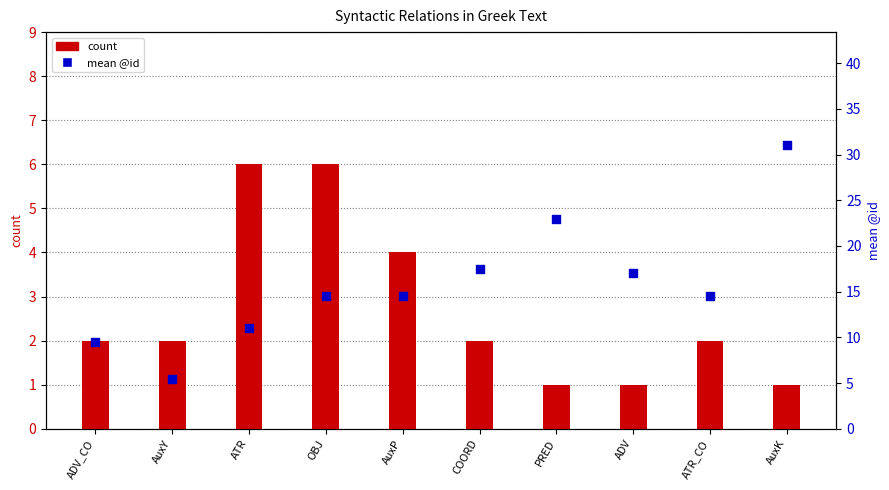

What are all the series names shown in the legend?

count, mean @id